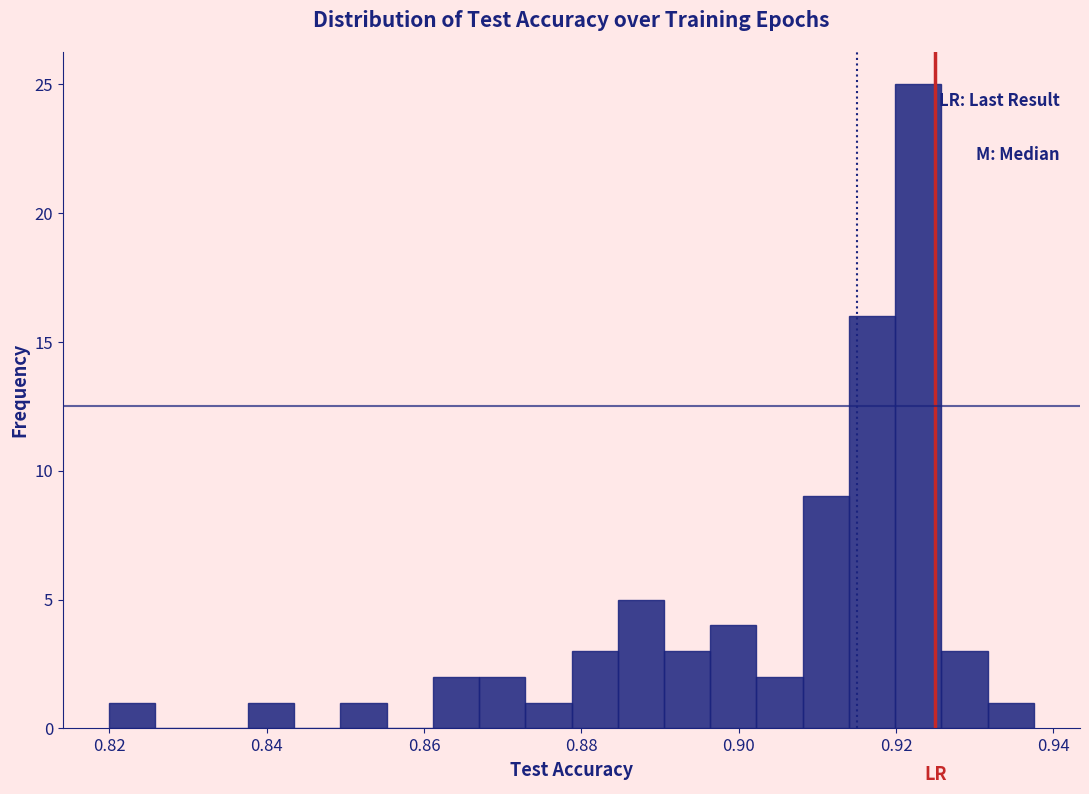

Around what value on the x-axis is the tallest bar? Give the approximate position of its centre, as read against the axis.

0.922